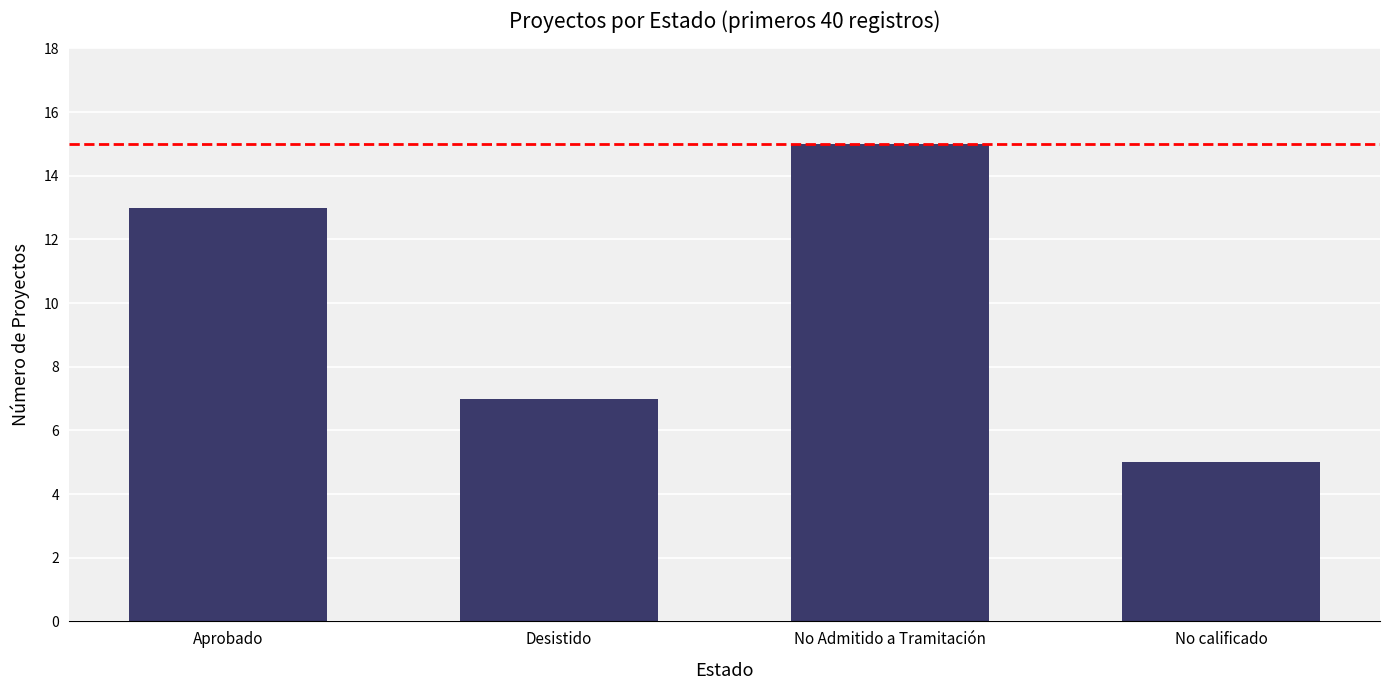

At which category does the chart reach its minimum across all series?

No calificado